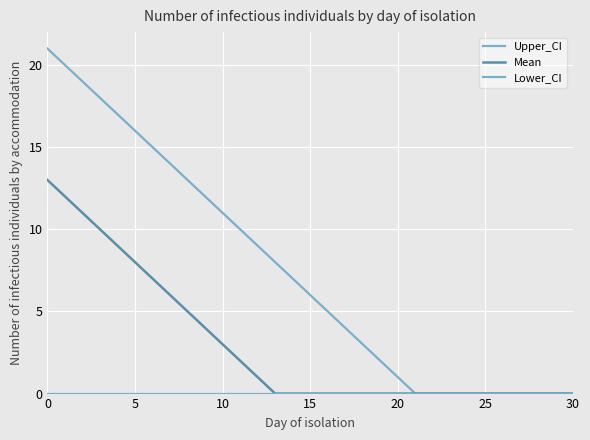

Count the number of categories in the chart.

31